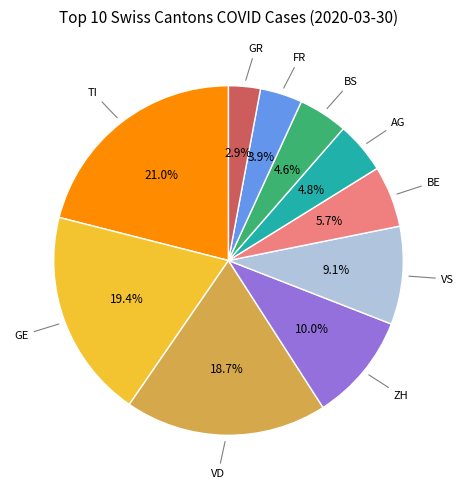

Does any single category account for the majority?

No